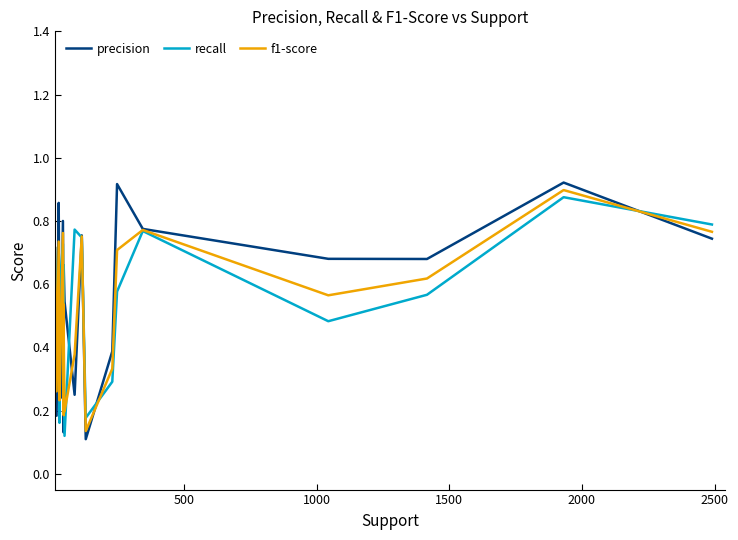

At how many categories does at least one series exceed 0?

20